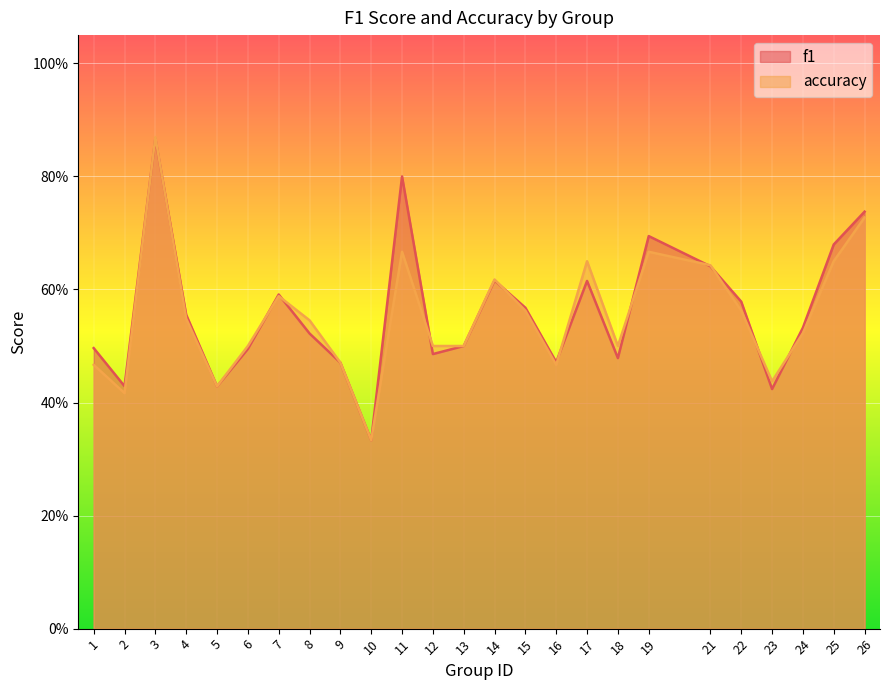

Where is the first local maximum for f1?

3